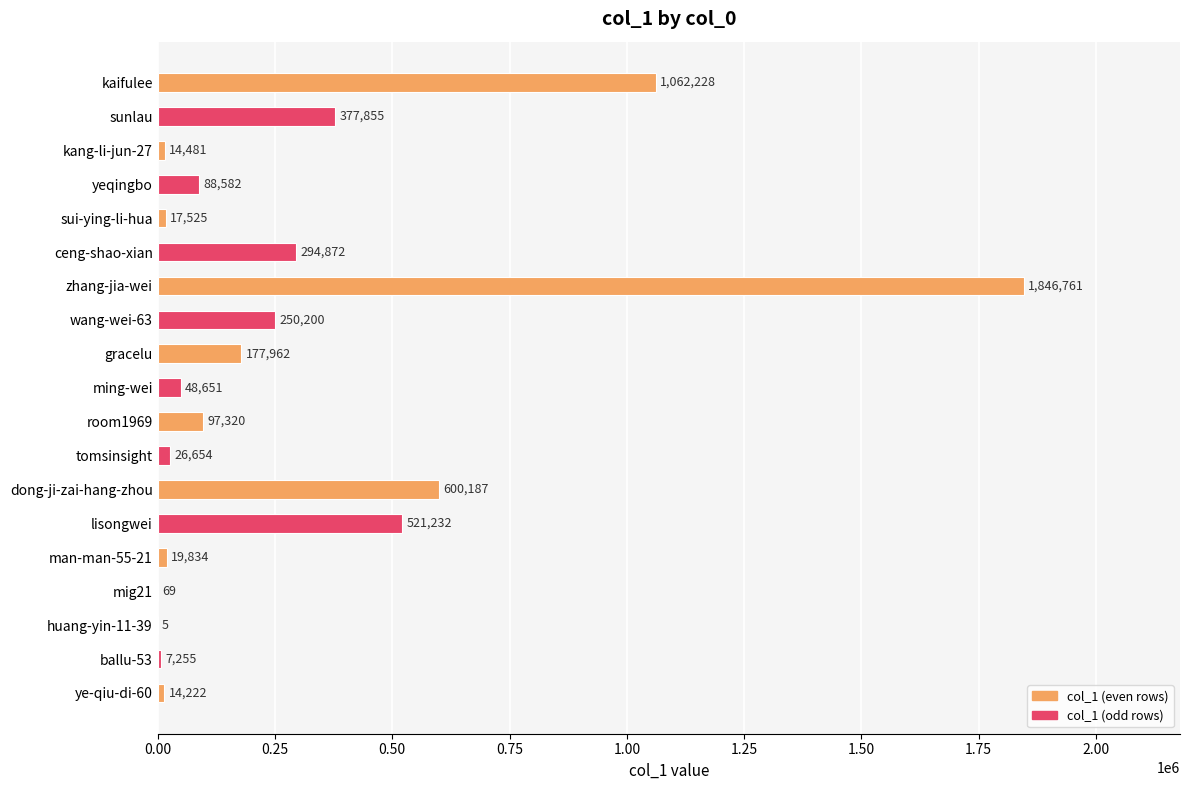

Does the chart contain stacked bars?

No